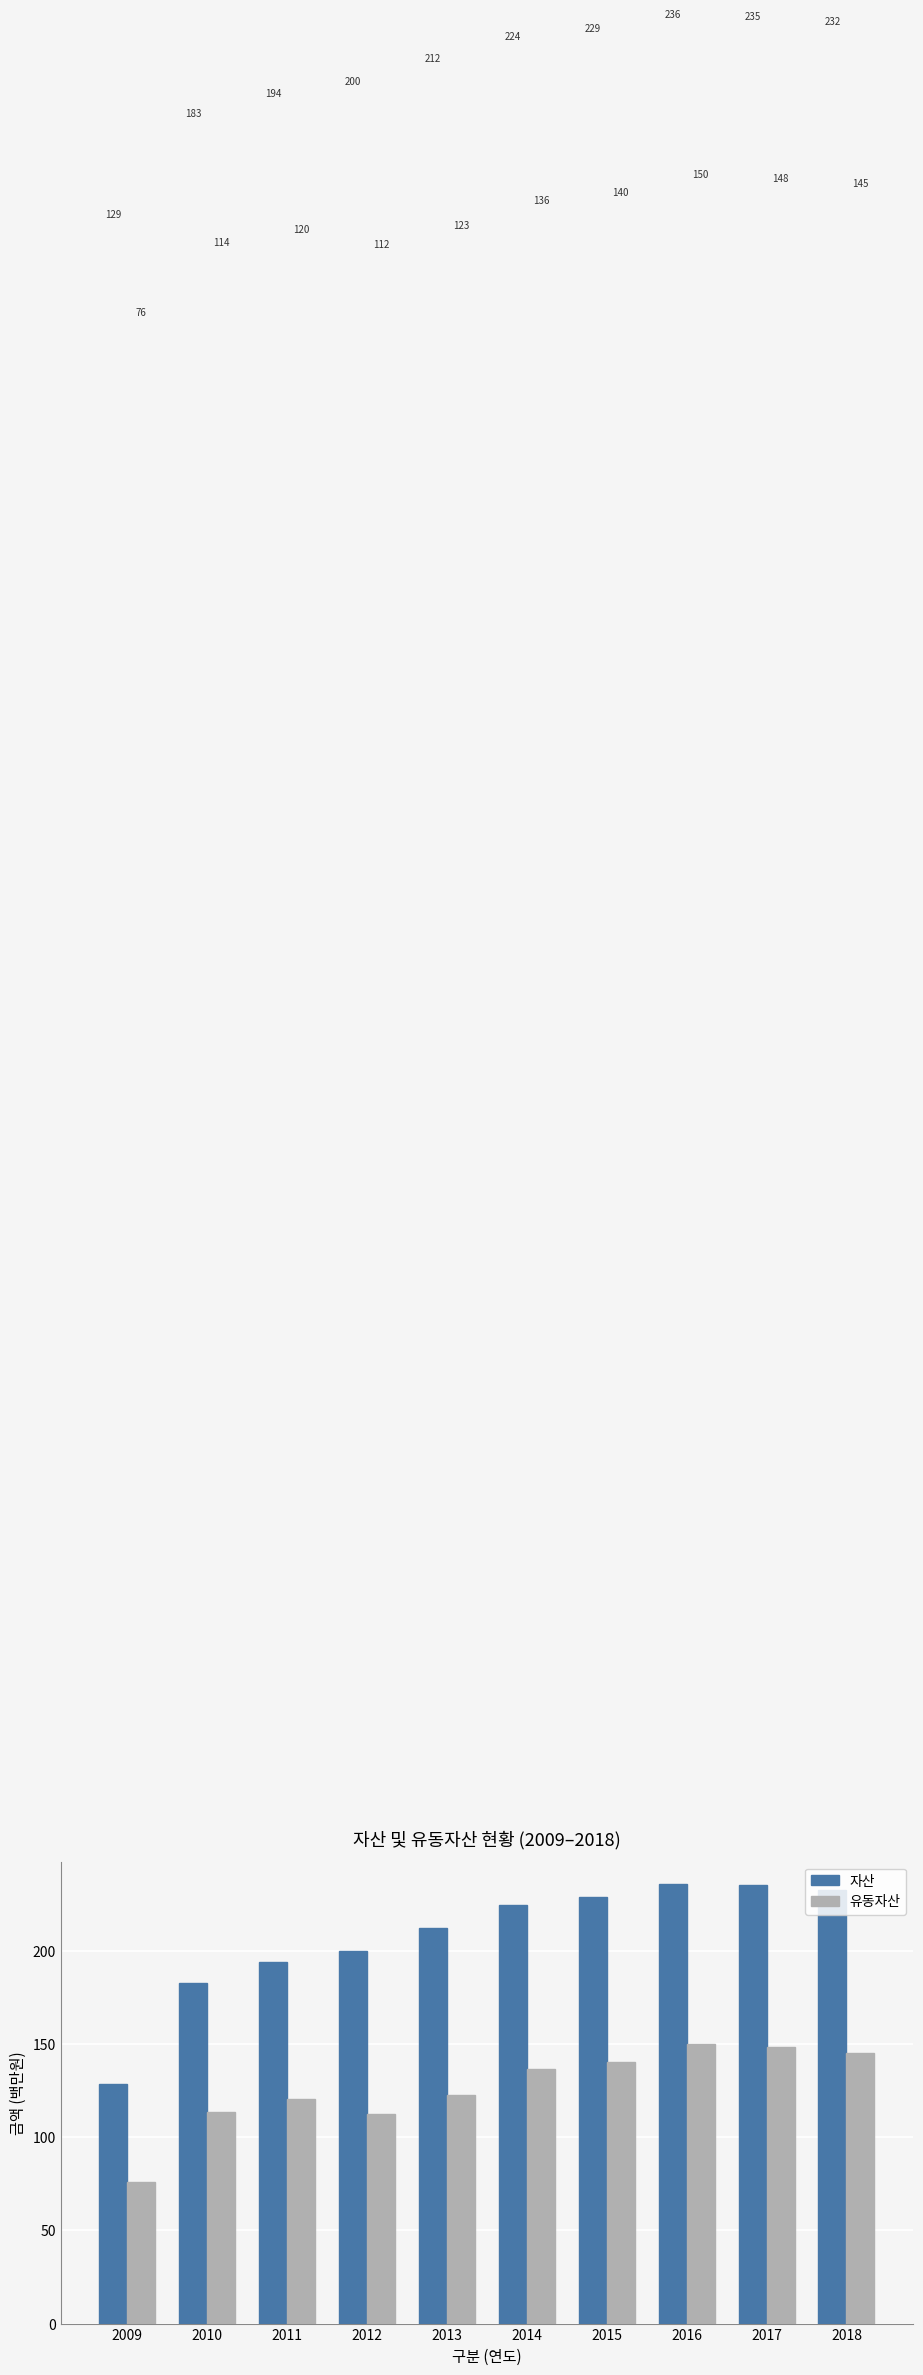

What is the difference between the second highest and second lowest values in the 자산 series?

52.1